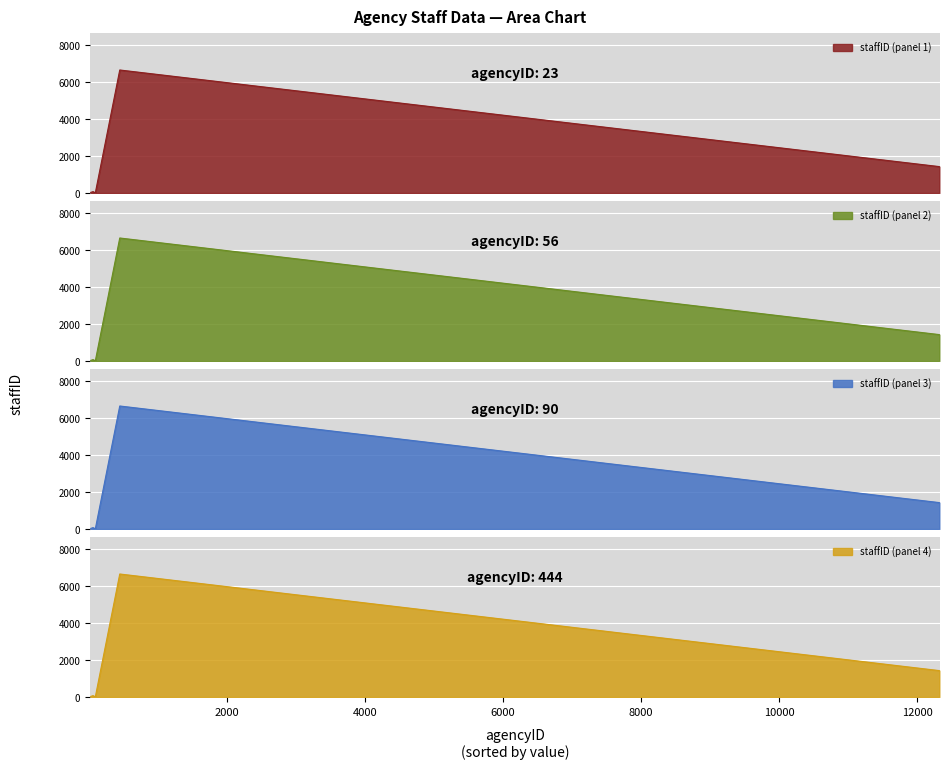

What is the sum of the values at 90 and 444?

6678